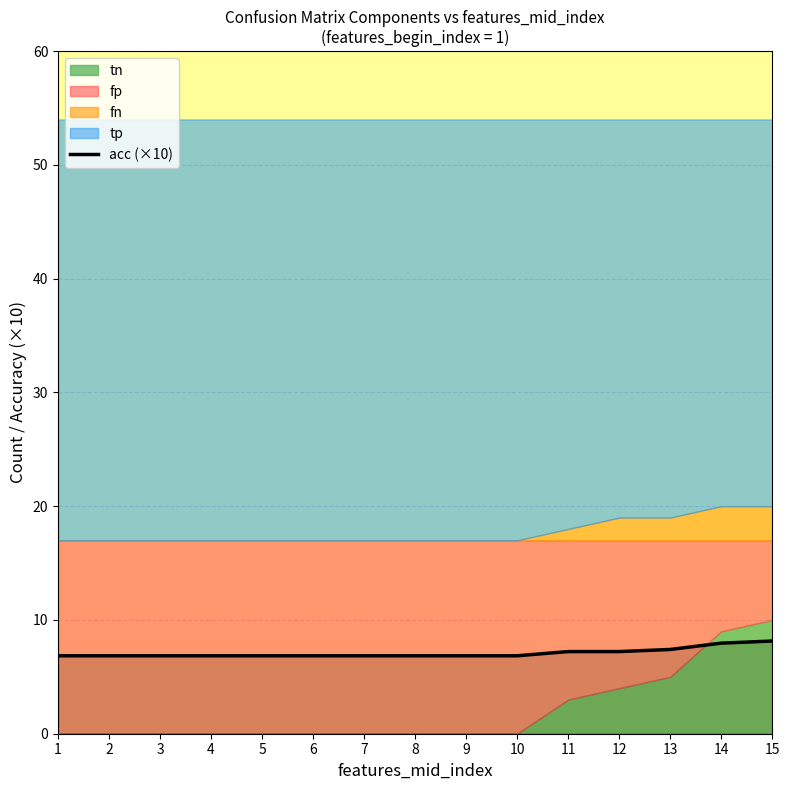

The value at 12 is 7.2. True or false?

True